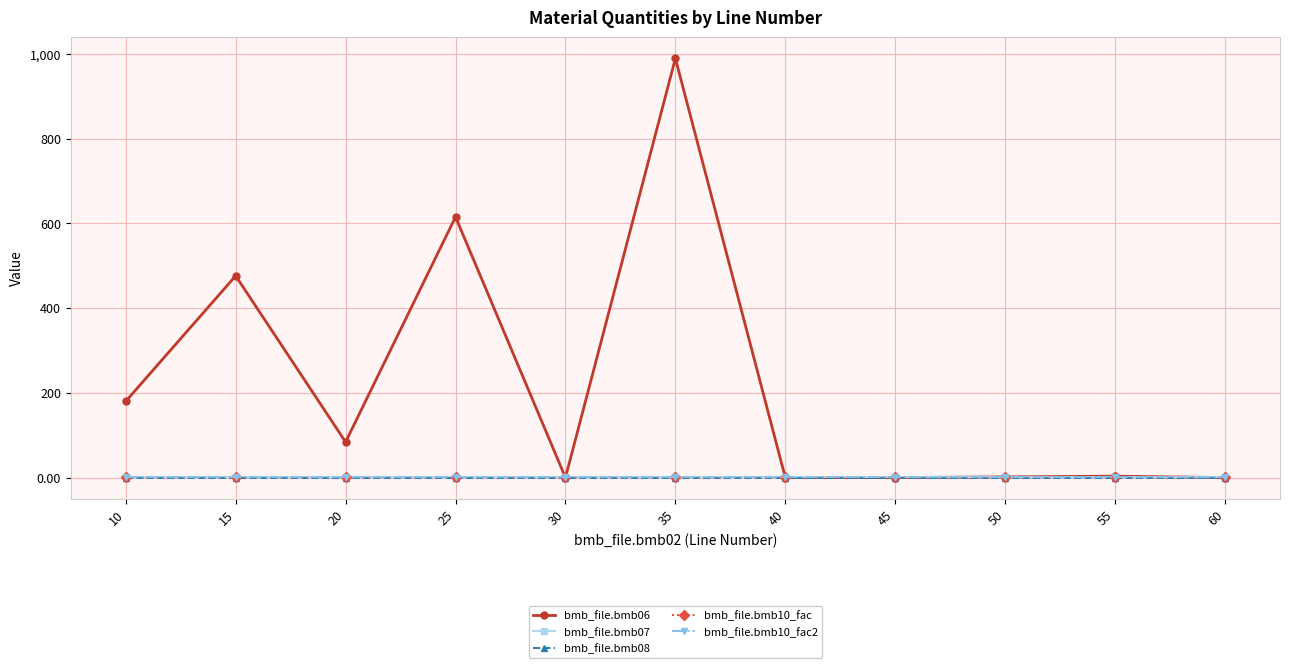

Does the chart have visible grid lines?

Yes